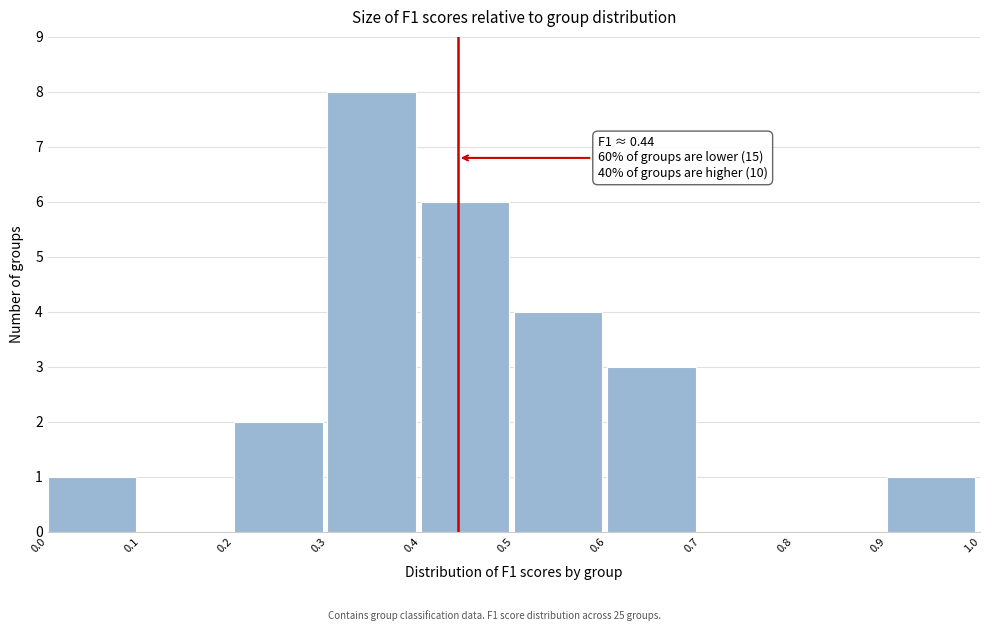

Over which range of the x-axis is the bar tallest?

0.3 to 0.4